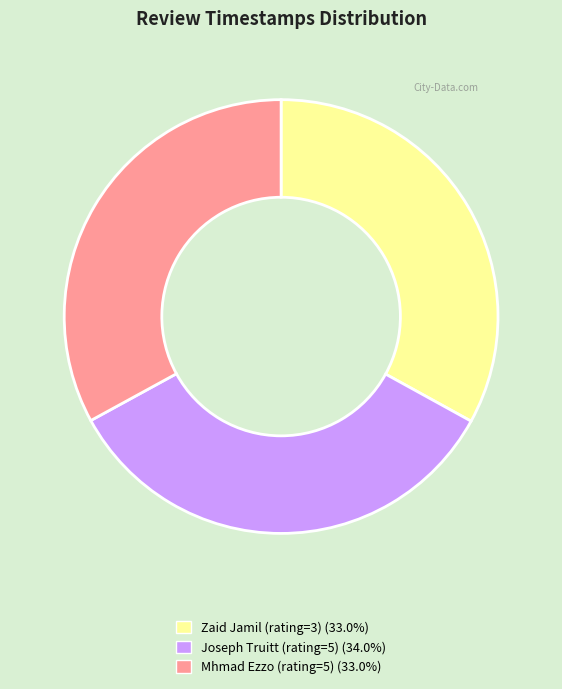

How many segments does this pie chart have?

3